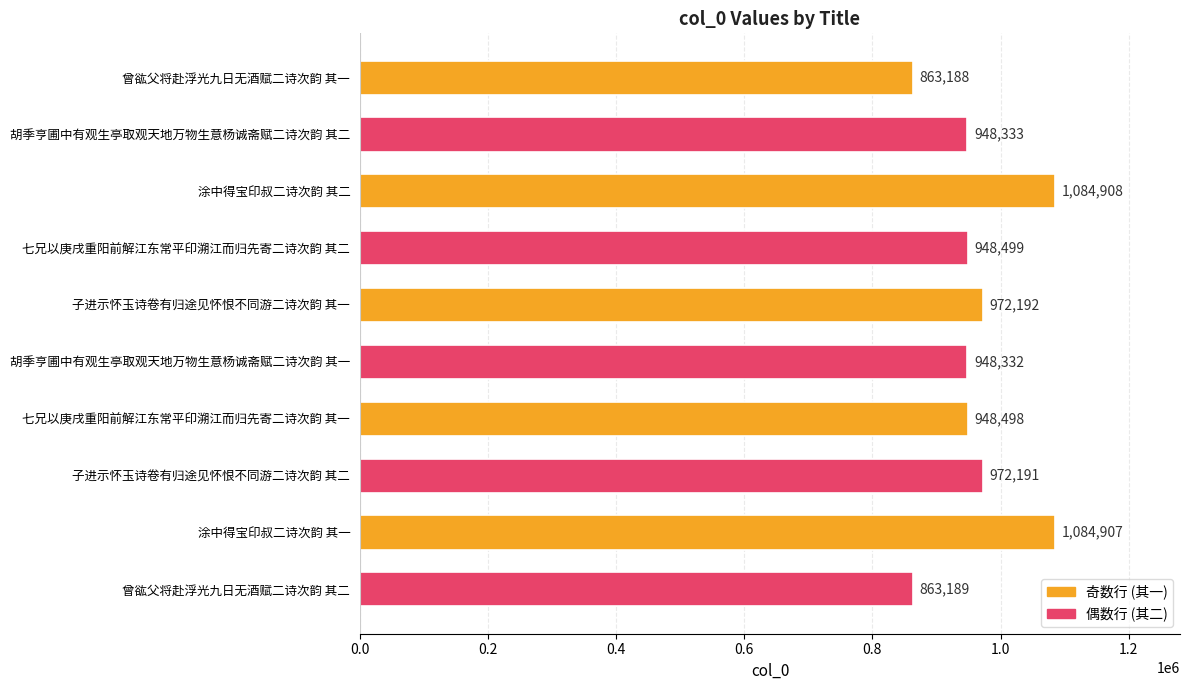

How many values are below 948499?

5